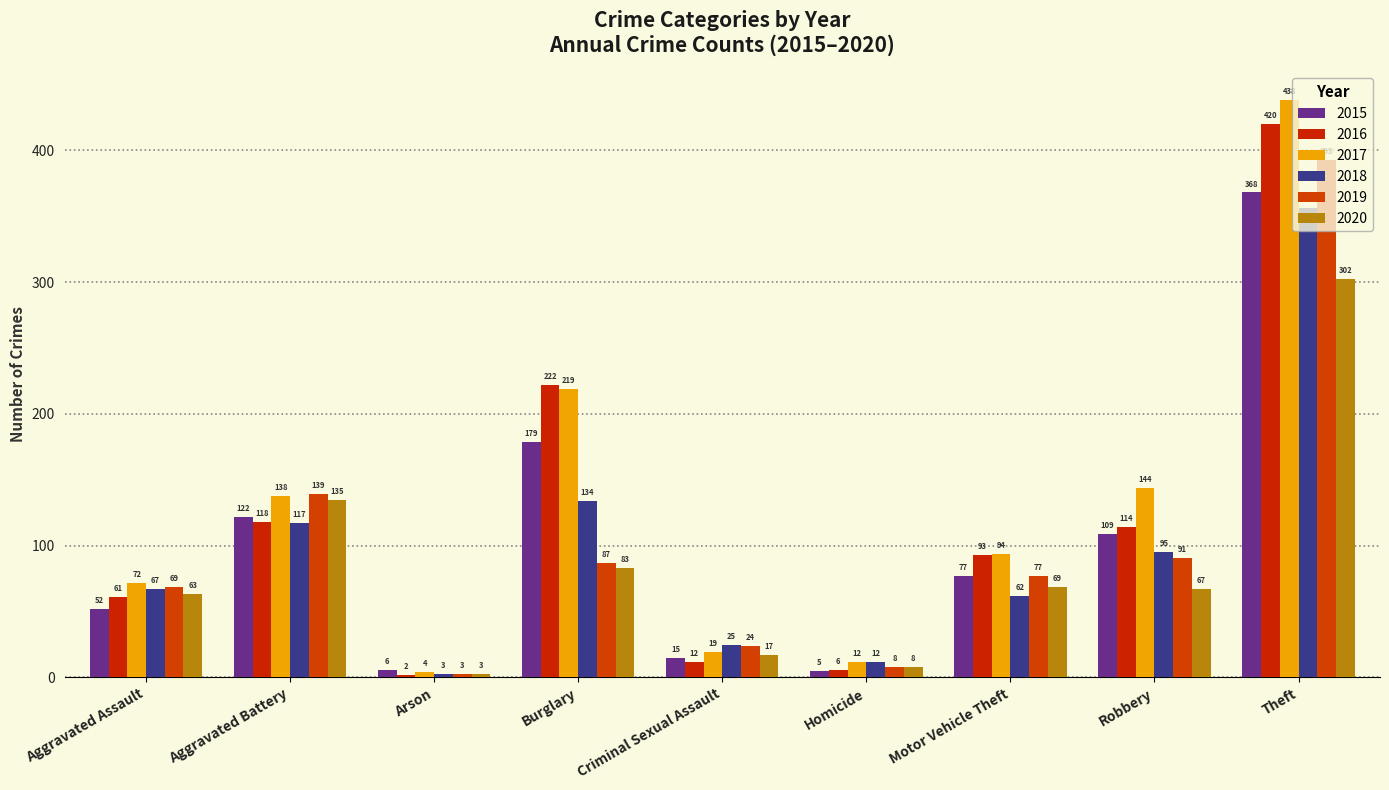

What is the minimum value for 2019?

3